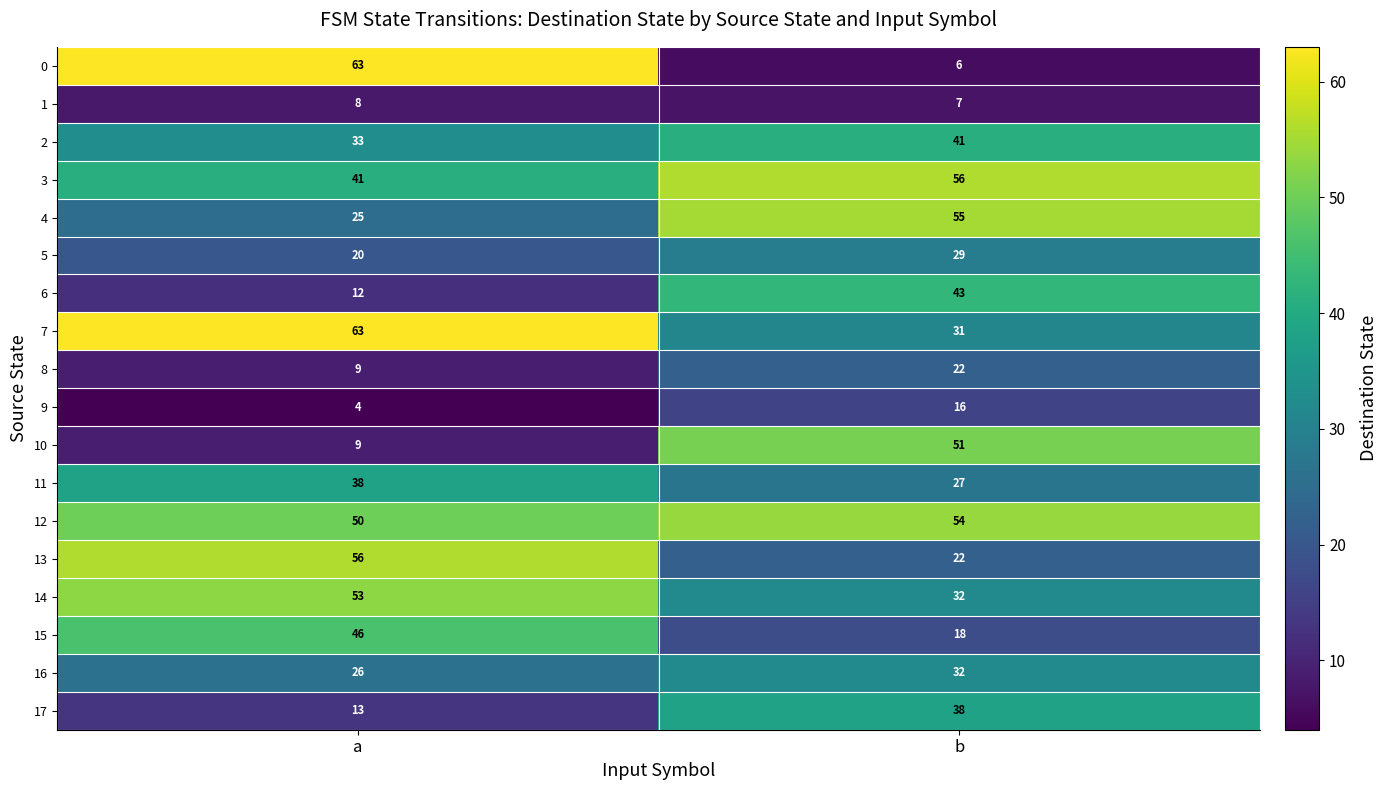

Rank the categories by 13 value from highest to lowest.

a, b